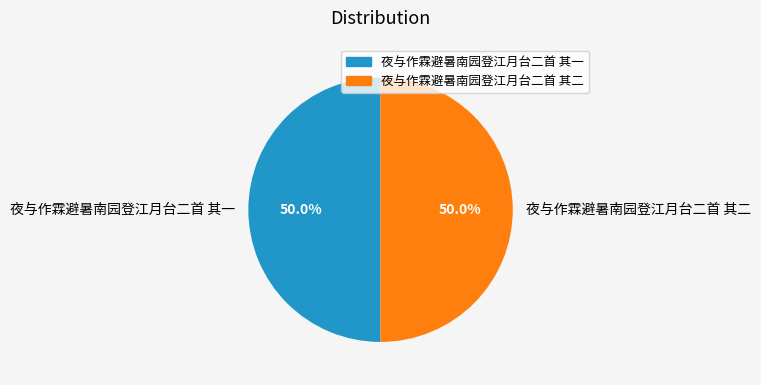

What portion of the pie excludes 夜与作霖避暑南园登江月台二首 其一?

50.0%